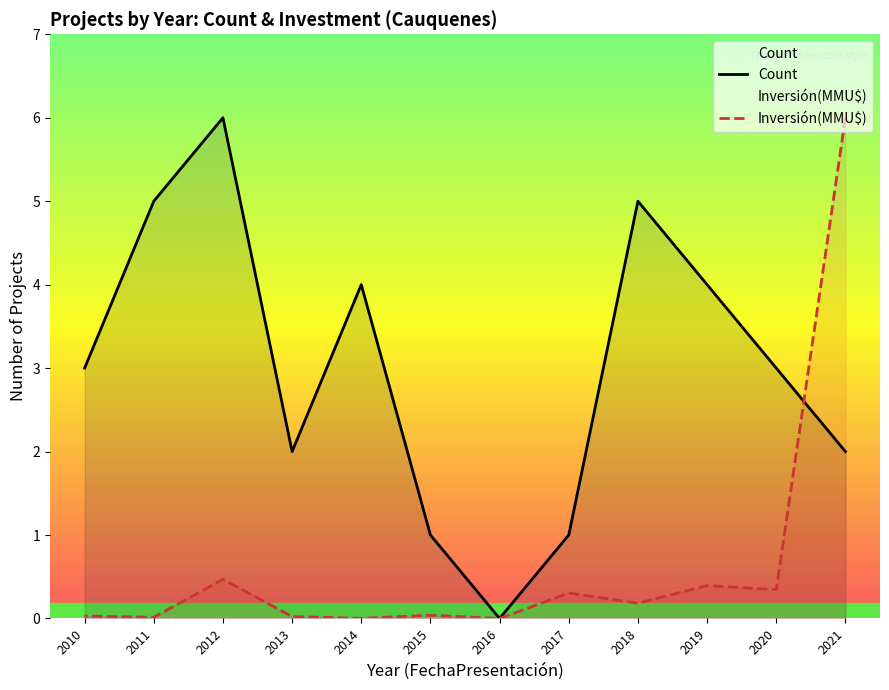

Is the value of Inversión(MMU$) at 2011 greater than the value of Count at 2014?

No